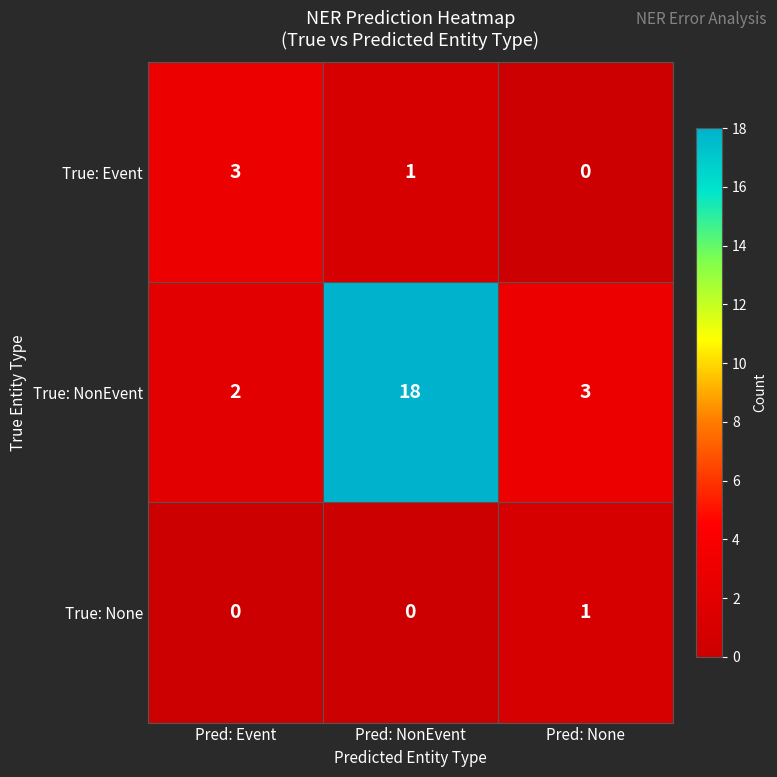

How many distinct data groups are displayed?

3